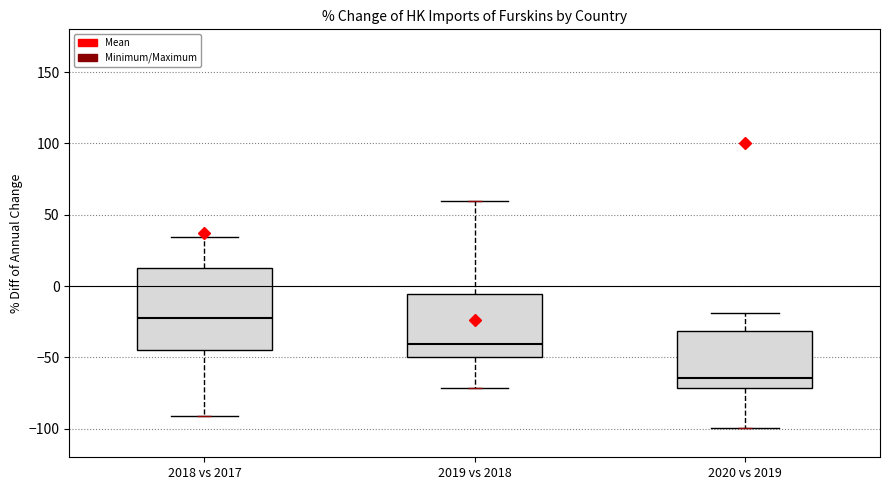

Which box has the highest median line?

2018 vs 2017